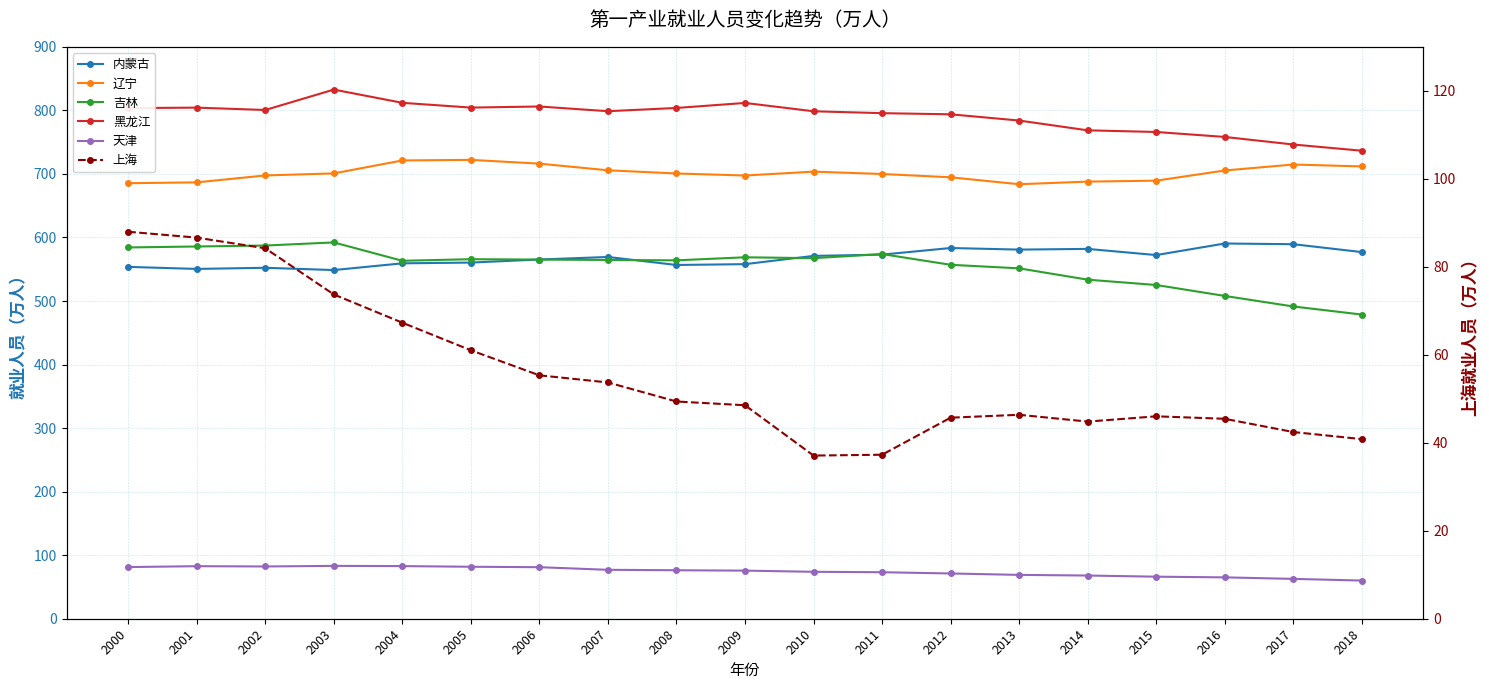

How many data points in 辽宁 are less than 700?

9